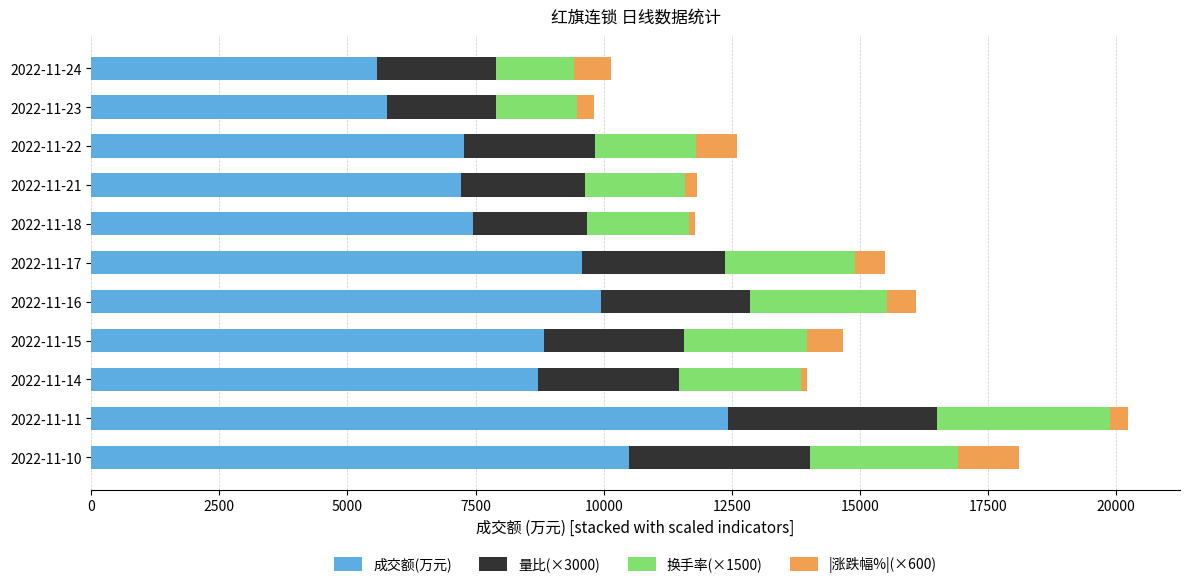

What are all the series names shown in the legend?

成交额(万元), 量比(×3000), 换手率(×1500), |涨跌幅%|(×600)